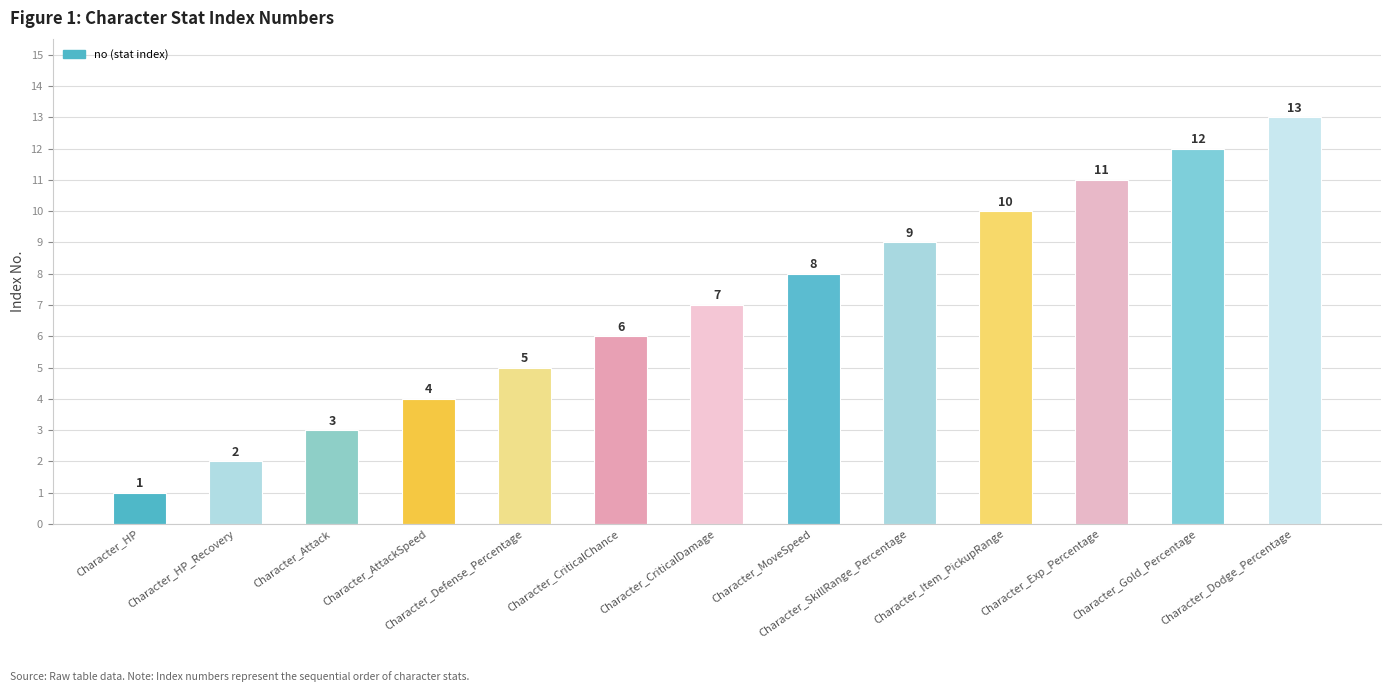

What is the average value?

7